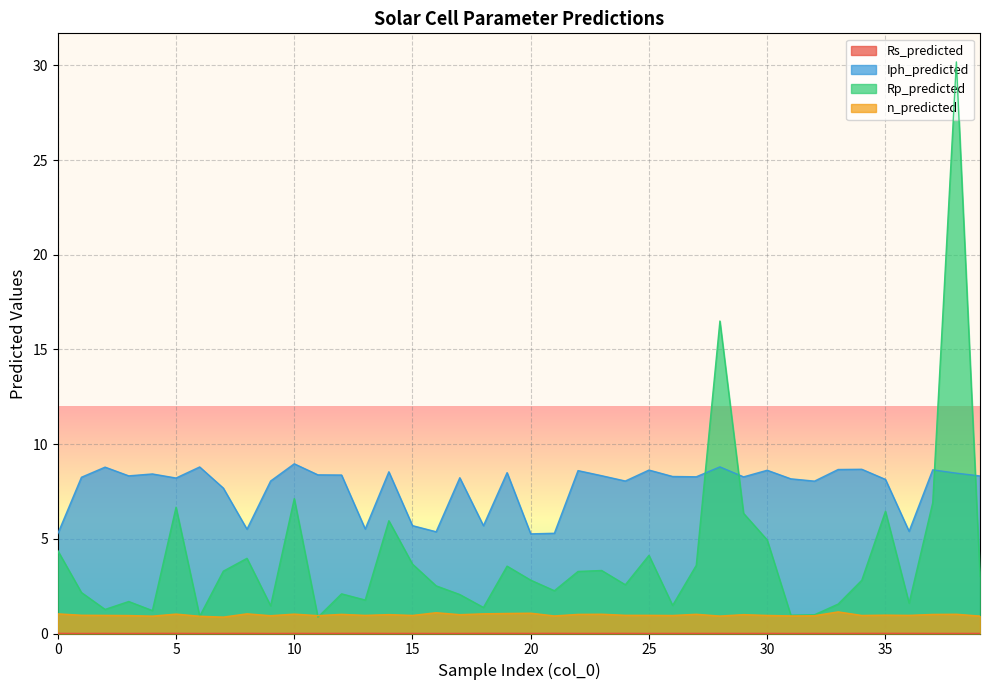

Does the chart display data point markers on the line(s)?

No